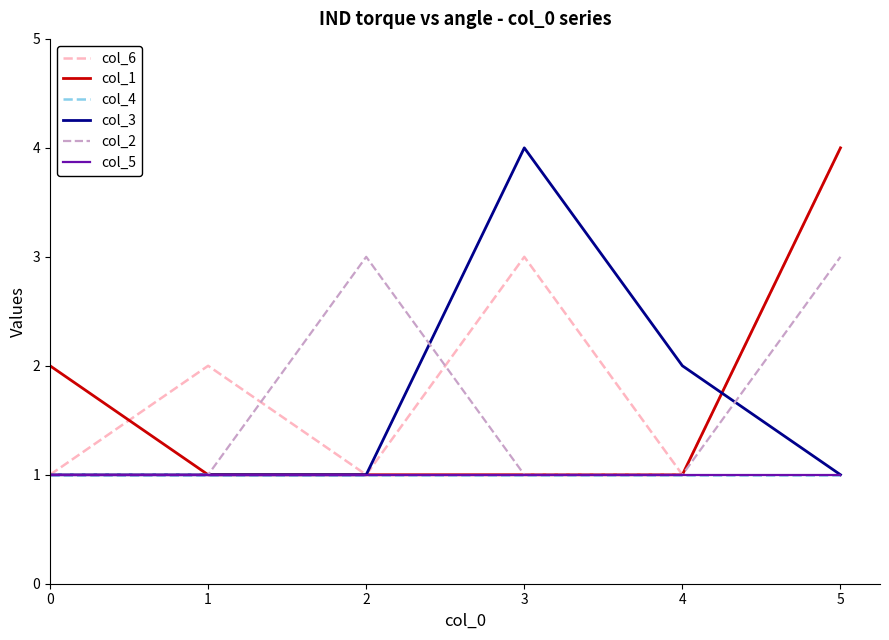

Does the chart have visible grid lines?

No